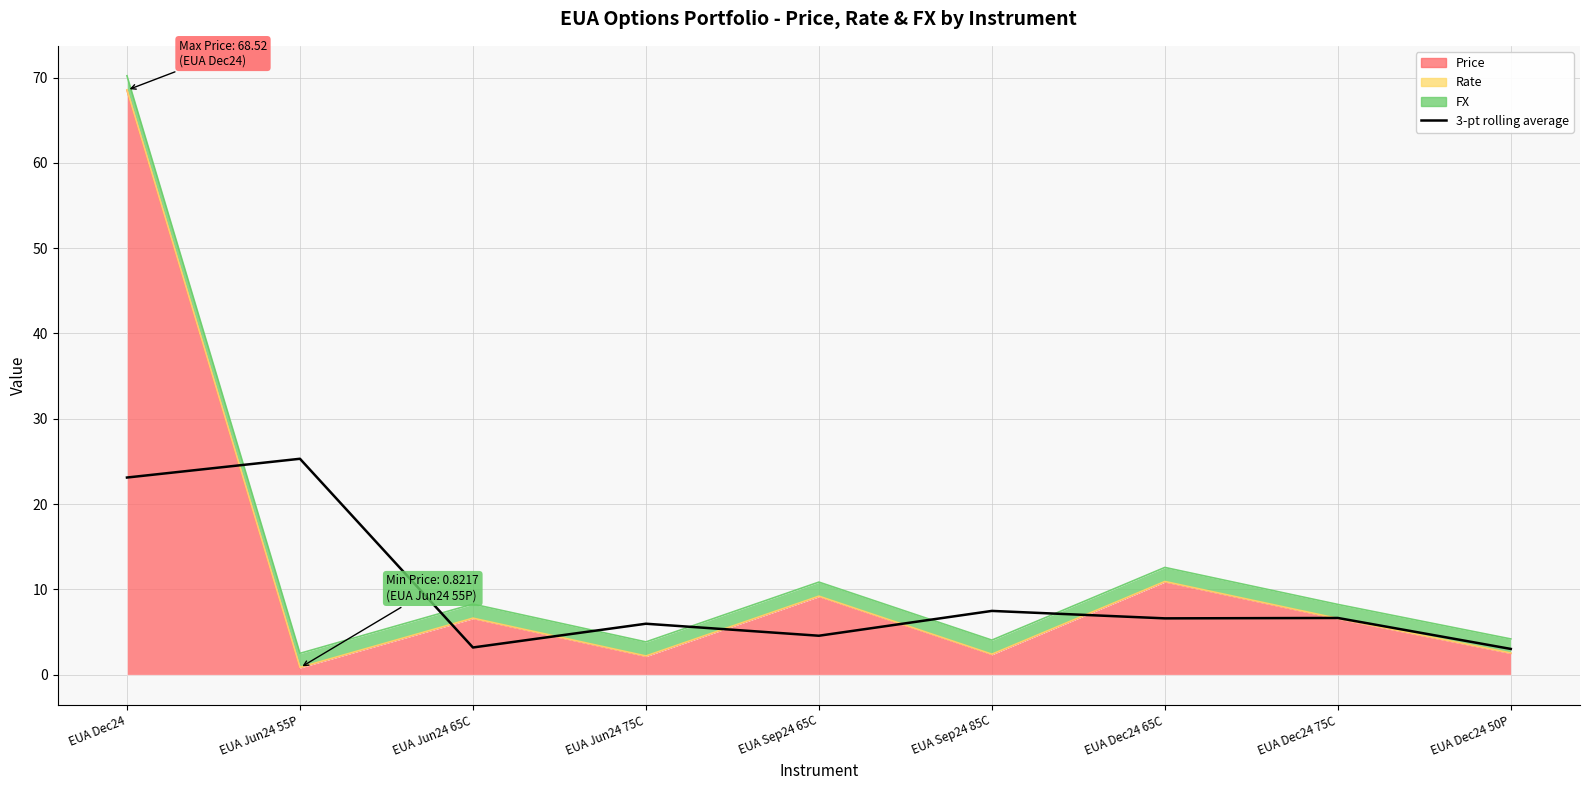

What is the label of the 5th point from the left?

EUA Sep24 65C